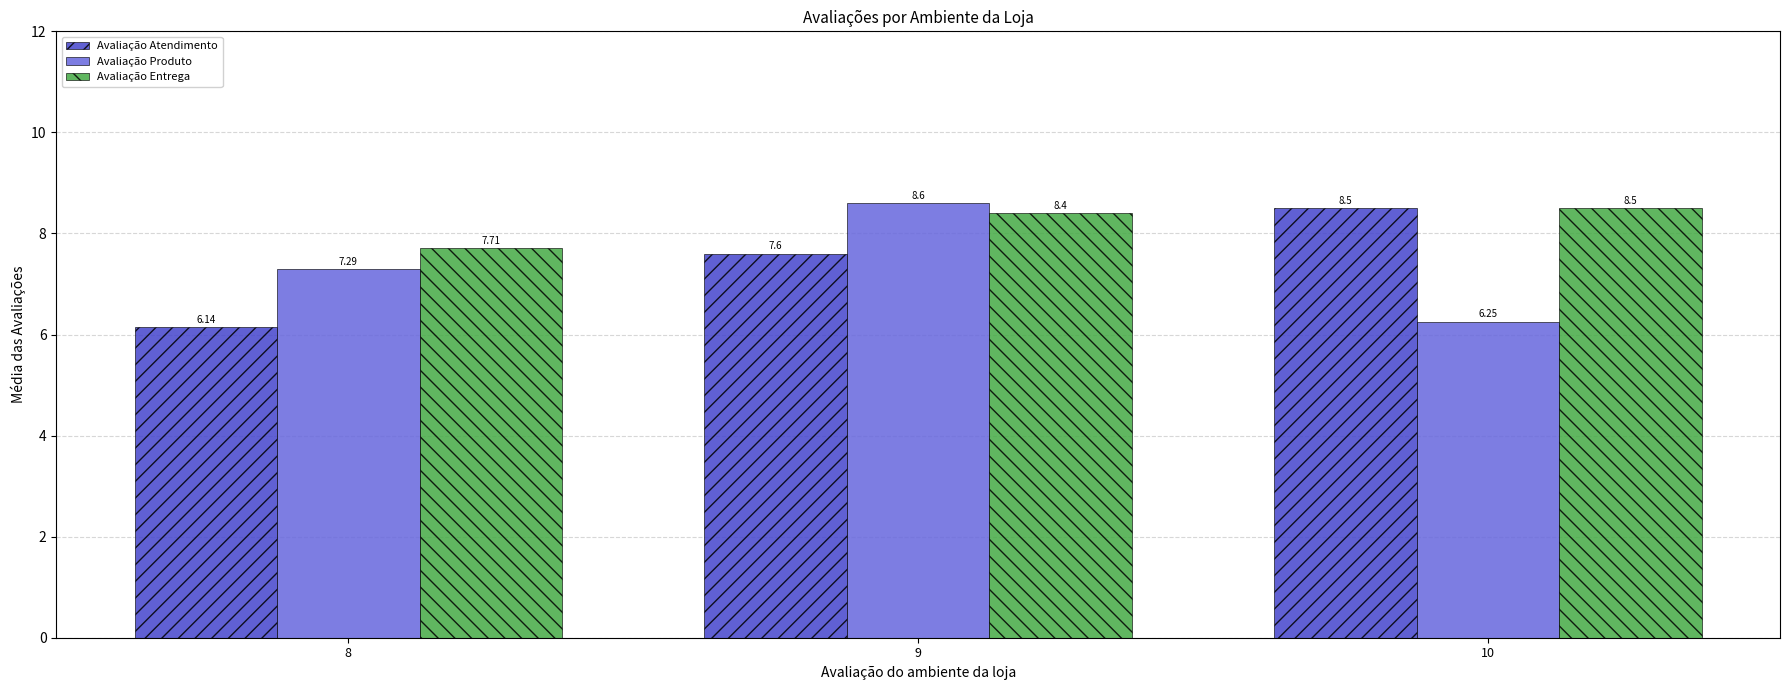

True or false: Avaliação Atendimento has a value of 4.2 at 9.

False